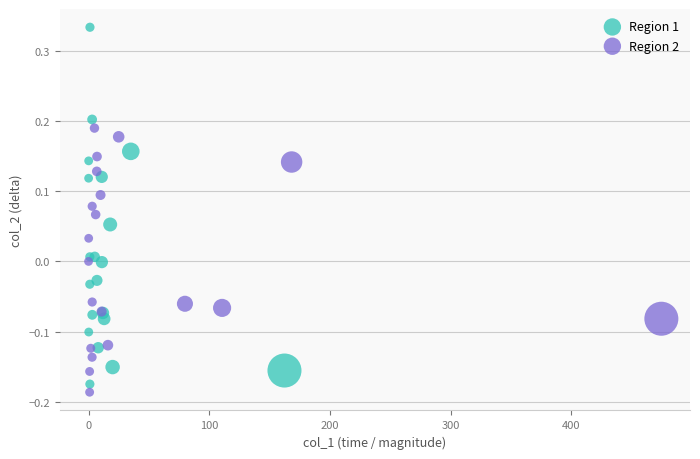

Which series has the widest spread of Y values?

Region 1